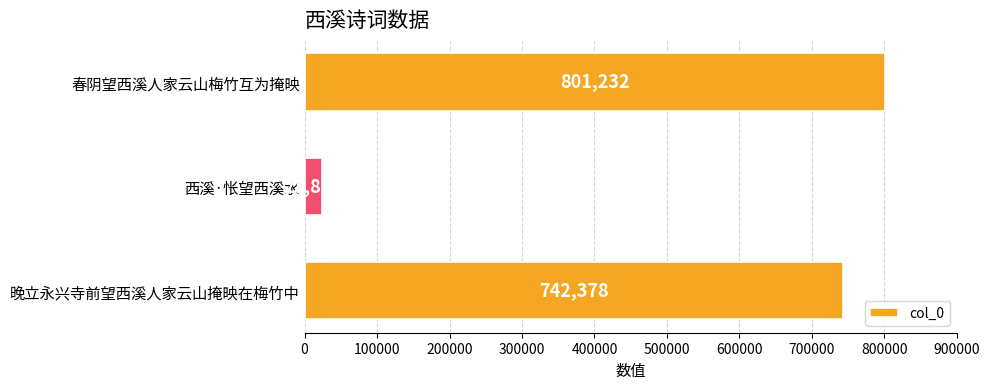

The value at 晚立永兴寺前望西溪人家云山掩映在梅竹中 is 742378. True or false?

True